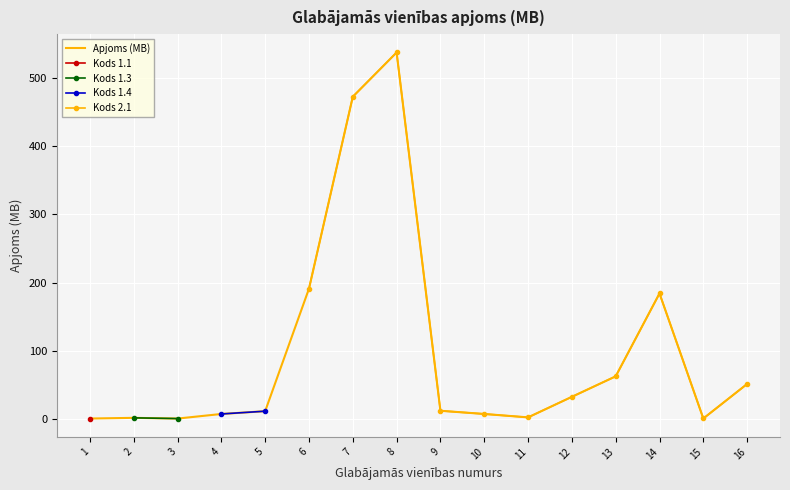

What is the difference between the maximum and minimum values?

537.9